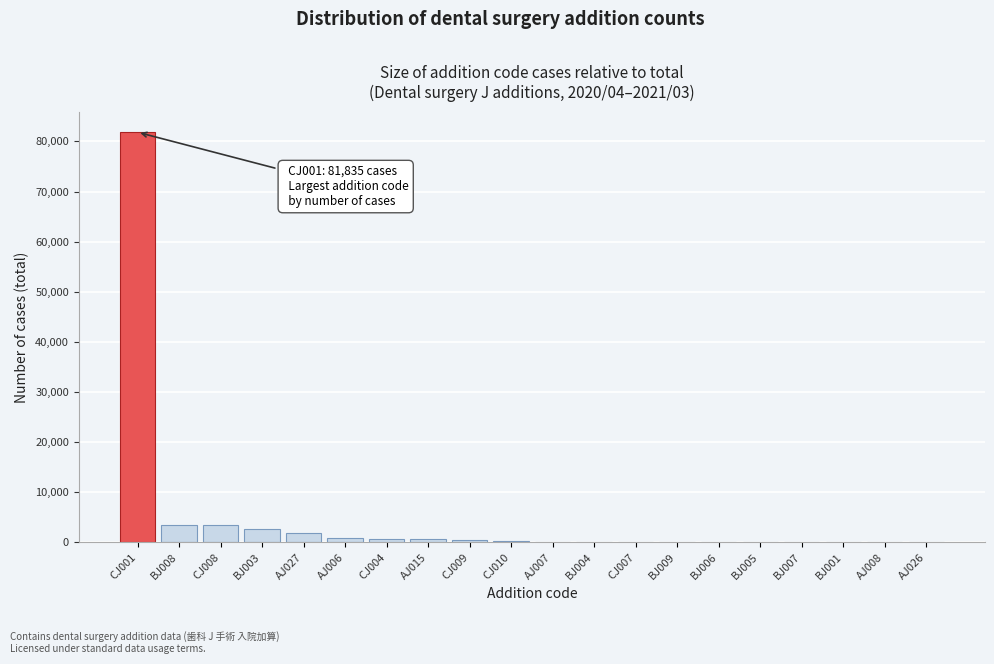

Is it true that the value at CJ001 is 110646?

False